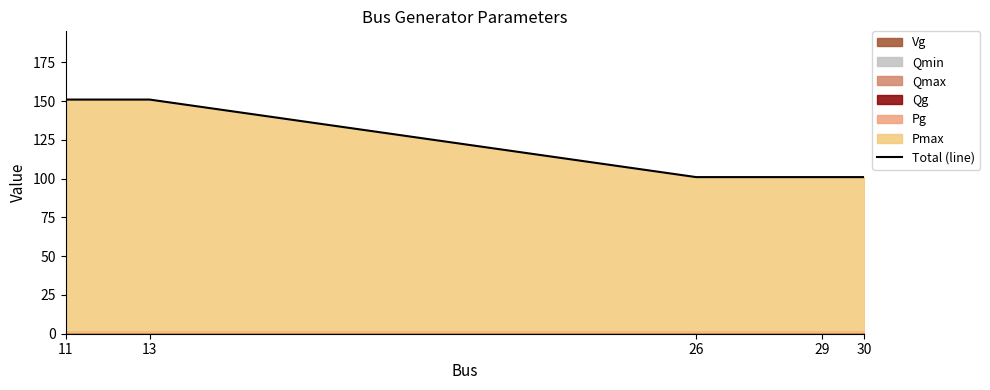

Reading right to left, transcribe all the data shown in this chart.

101	101	101	151	151